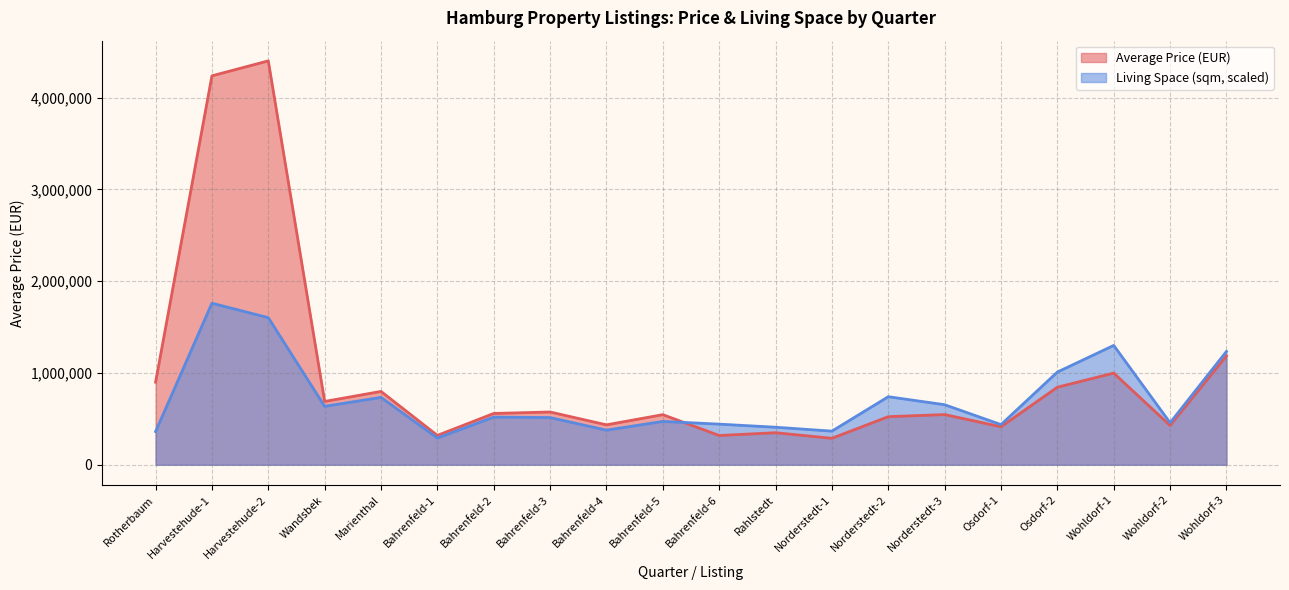

How many times do Living Space (sqm) and Average Price (EUR) cross each other?

1